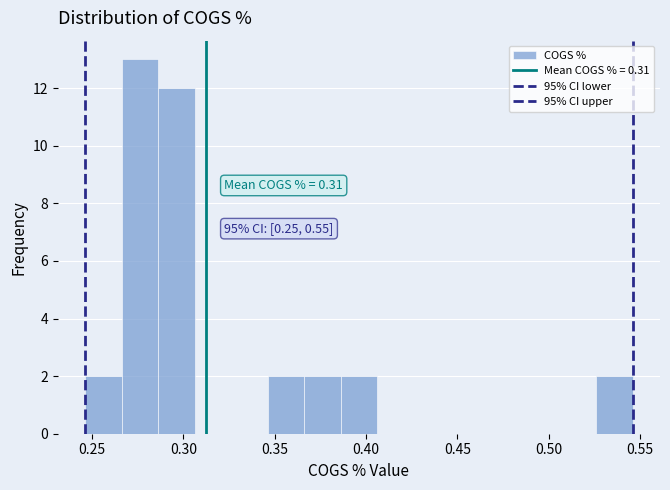

Around what value on the x-axis is the tallest bar? Give the approximate position of its centre, as read against the axis.

0.275